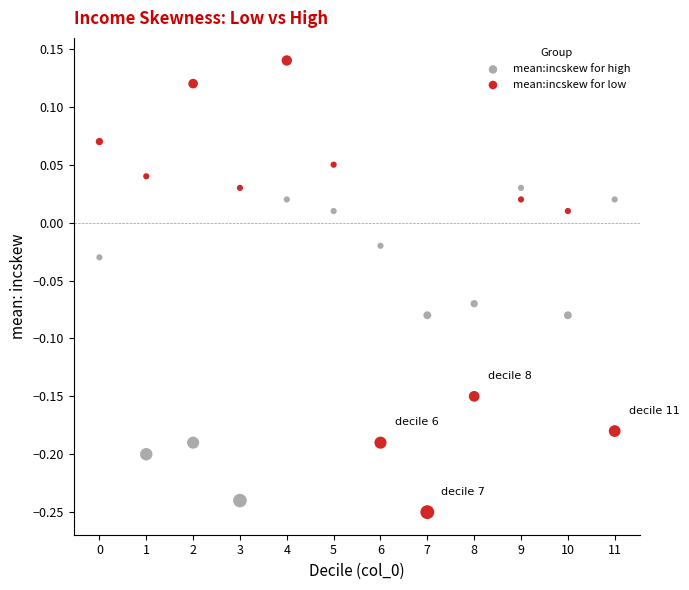

Which series has the largest Y range (max minus min)?

mean:incskew for low